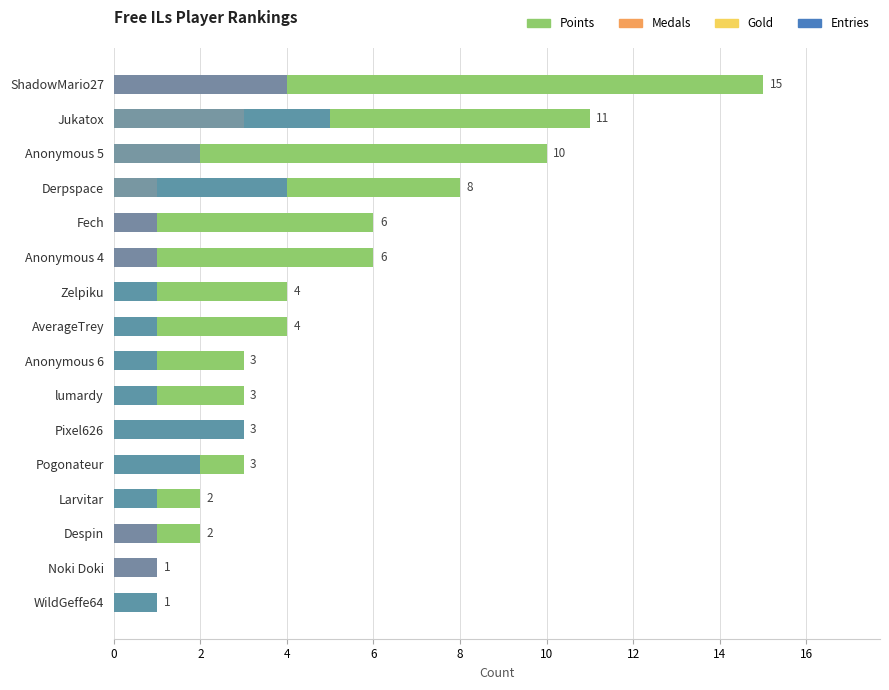

The value of Gold at AverageTrey is 2. True or false?

False